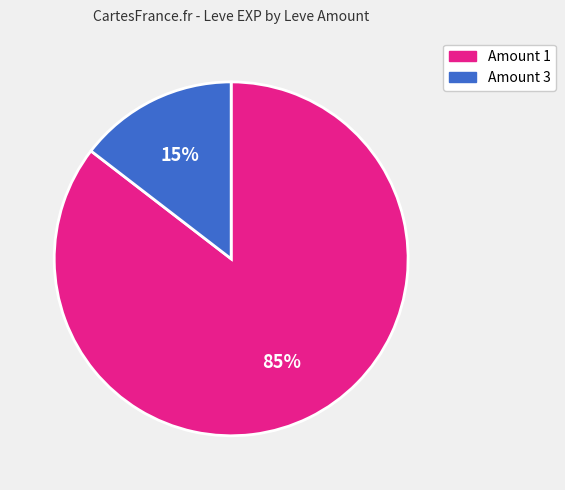

Is there a majority slice in this chart?

Yes